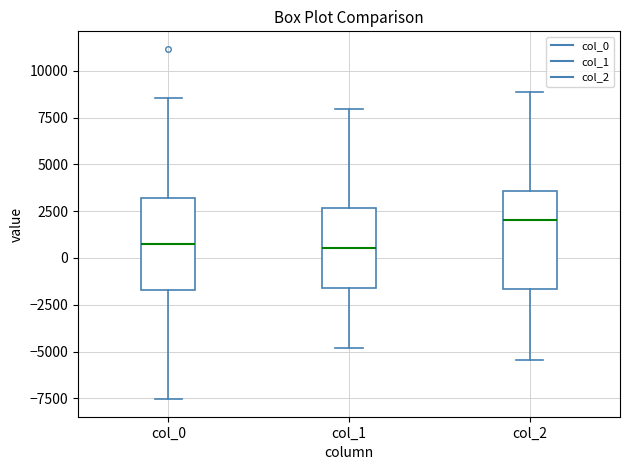

Reading left to right, read every box against the y-axis: the position of its median line, the range the box covers, and the ends of its whiskers. The values are not printed on the chart, so give them approximately, as read against the axis.

col_0: median 500, box -1500 to 3000, whiskers -7500 to 8500
col_1: median 500, box -1500 to 2500, whiskers -5000 to 8000
col_2: median 2000, box -1500 to 3500, whiskers -5500 to 9000